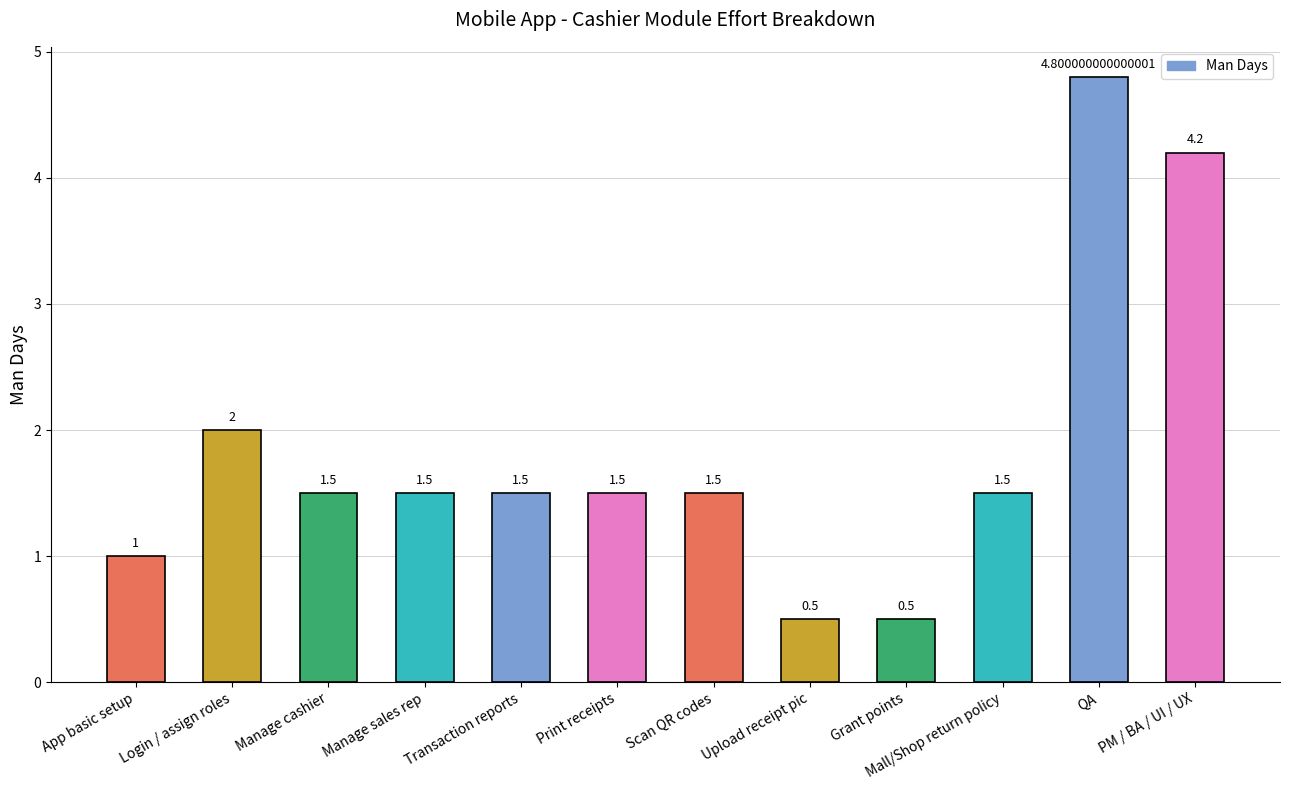

What is the difference between the maximum and second lowest values?

4.3